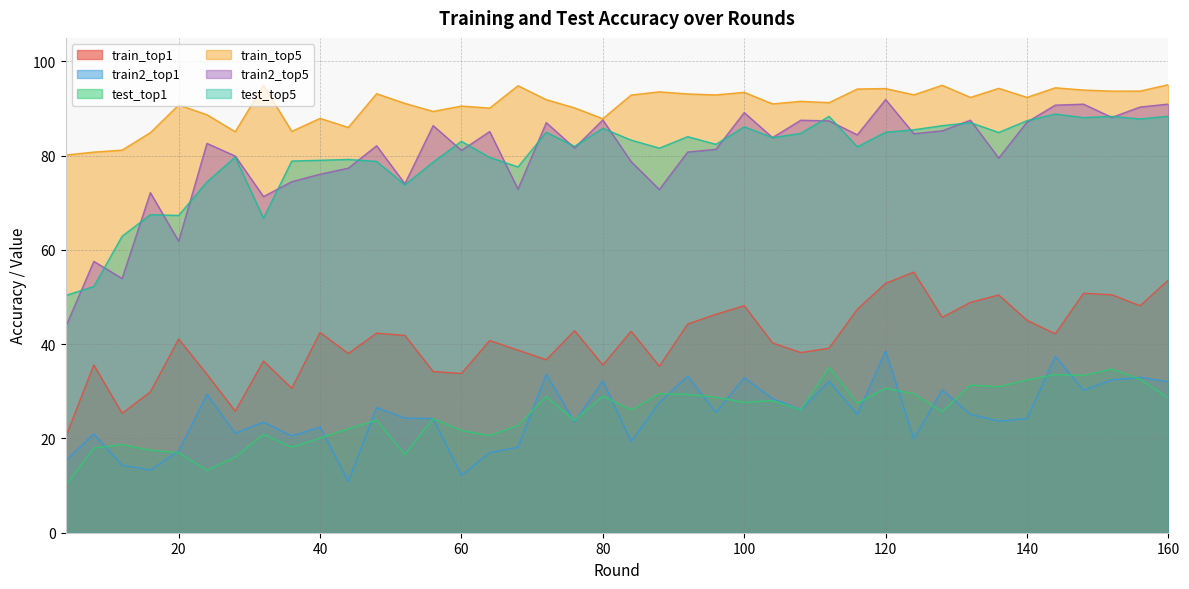

Where is the first local minimum for train2_top1?

16